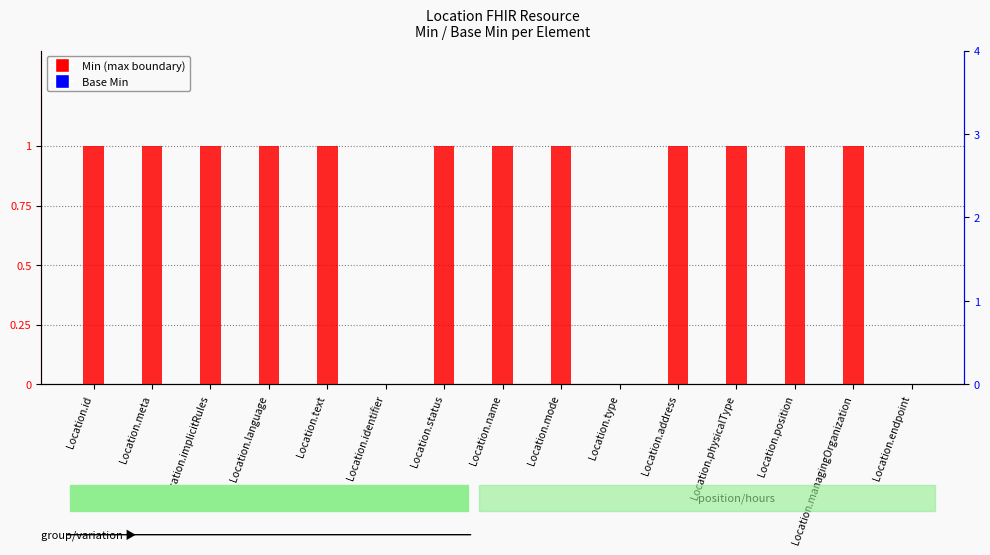

Does the chart contain stacked bars?

No